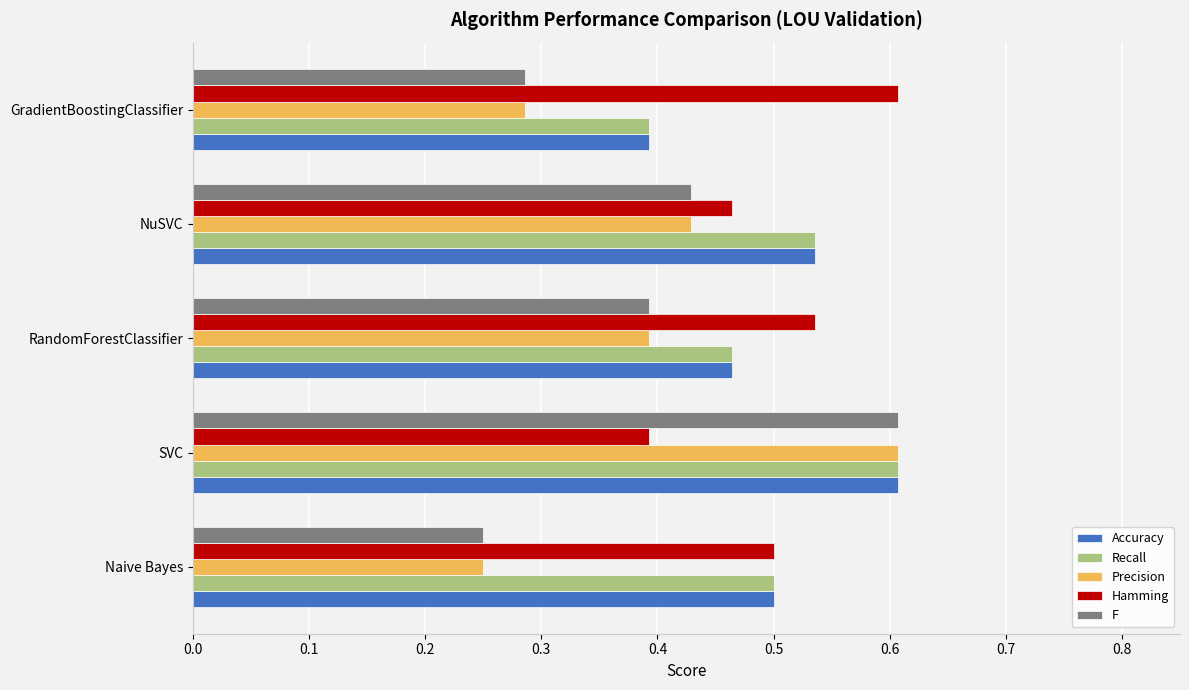

The Hamming series shows 0.6 at GradientBoostingClassifier. True or false?

True